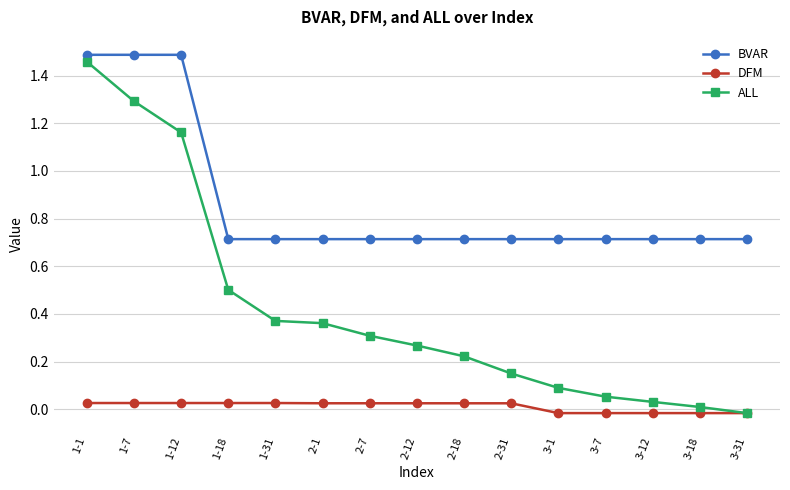

The value of BVAR at 2-12 is 0.7. True or false?

True